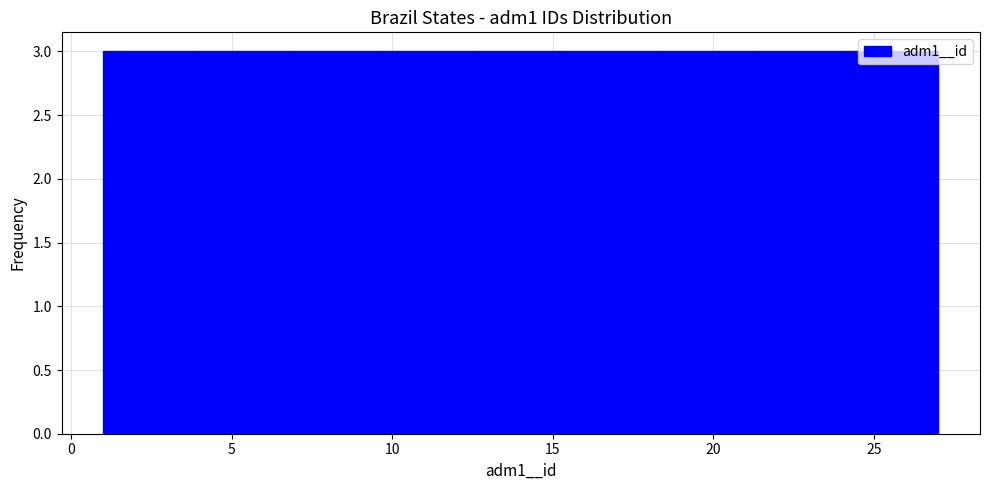

What is the height of the bar covering 9.5 to 12.5 on the x-axis? Neither the bar edges nor the heights are printed on the chart, so give them approximately, as read against the axes.

3